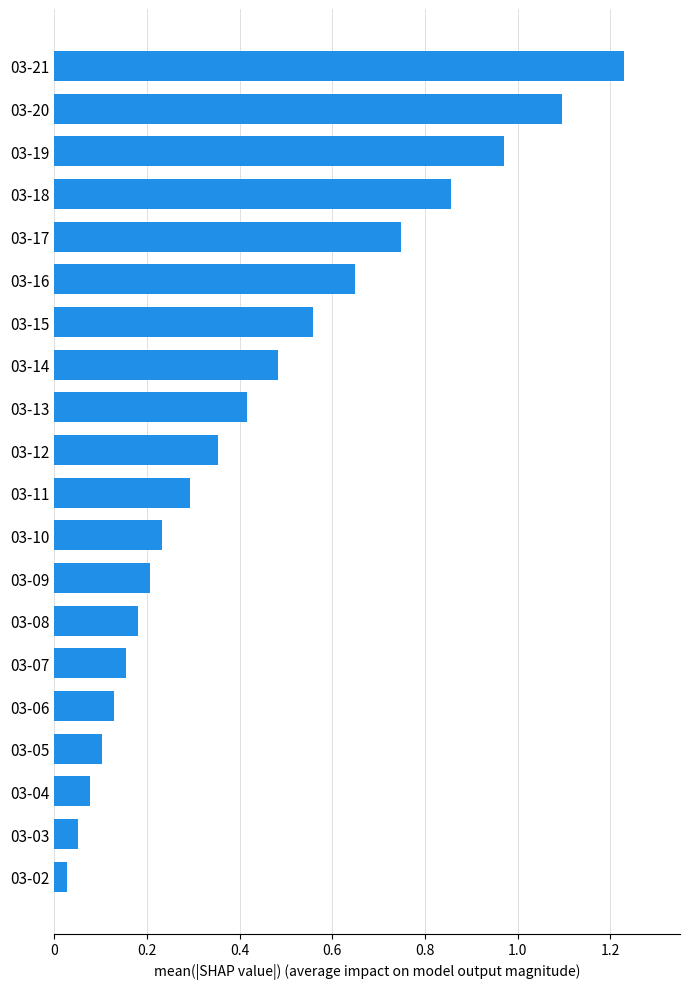

How many distinct data groups are displayed?

1